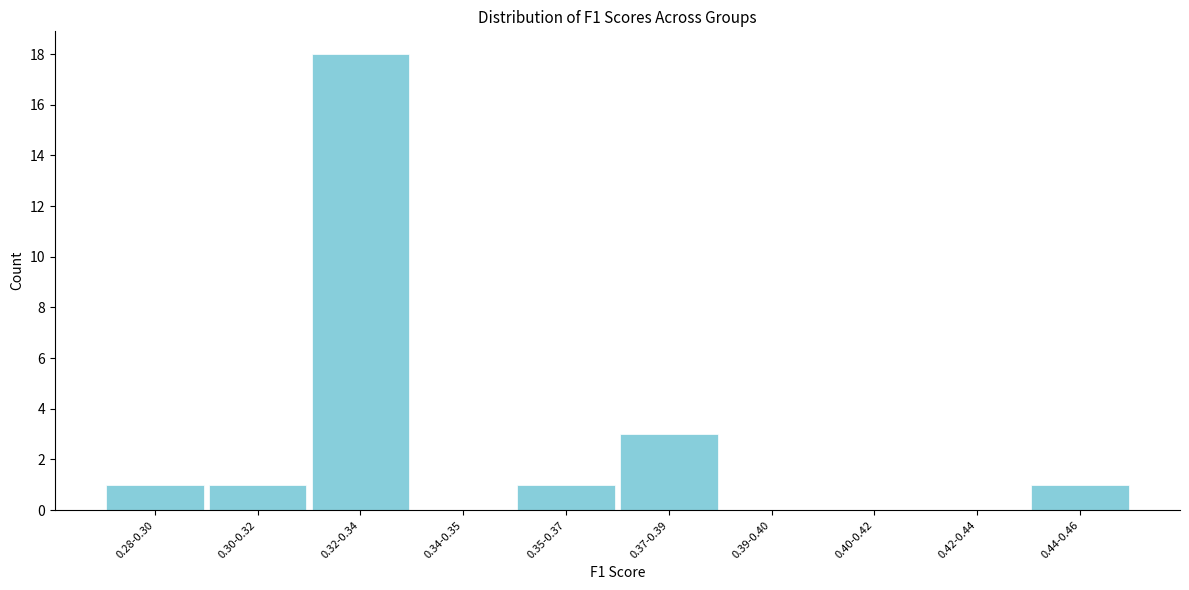

Reading left to right, list all the values displayed in this chart.

0.28-0.30=1	0.30-0.32=1	0.32-0.34=18	0.34-0.35=0	0.35-0.37=1	0.37-0.39=3	0.39-0.40=0	0.40-0.42=0	0.42-0.44=0	0.44-0.46=1